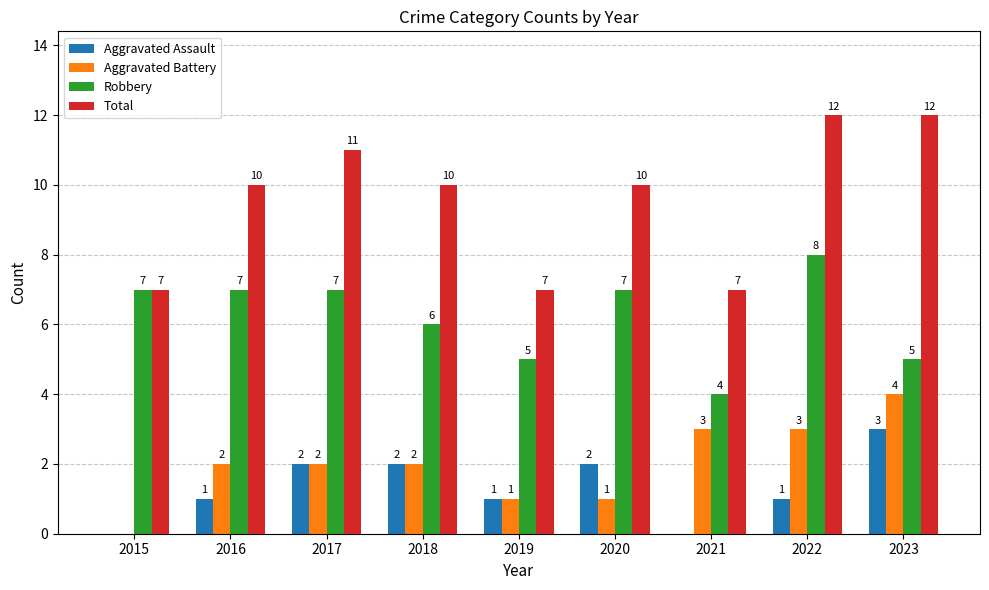

How many Aggravated Battery values are between 1 and 3?

7